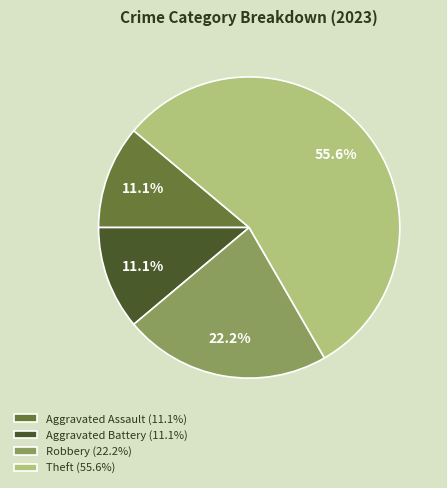

Count the number of slices in the pie.

4